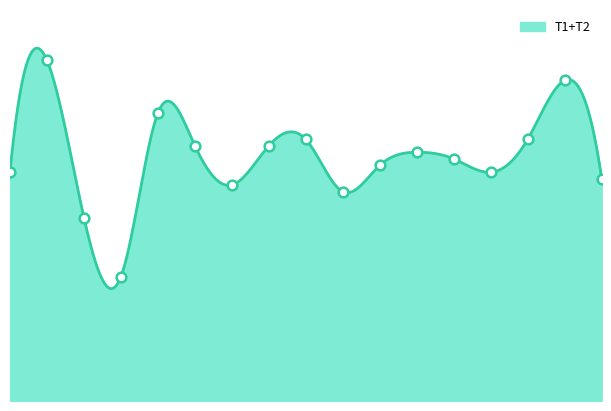

The value at 13 is 1234. True or false?

True